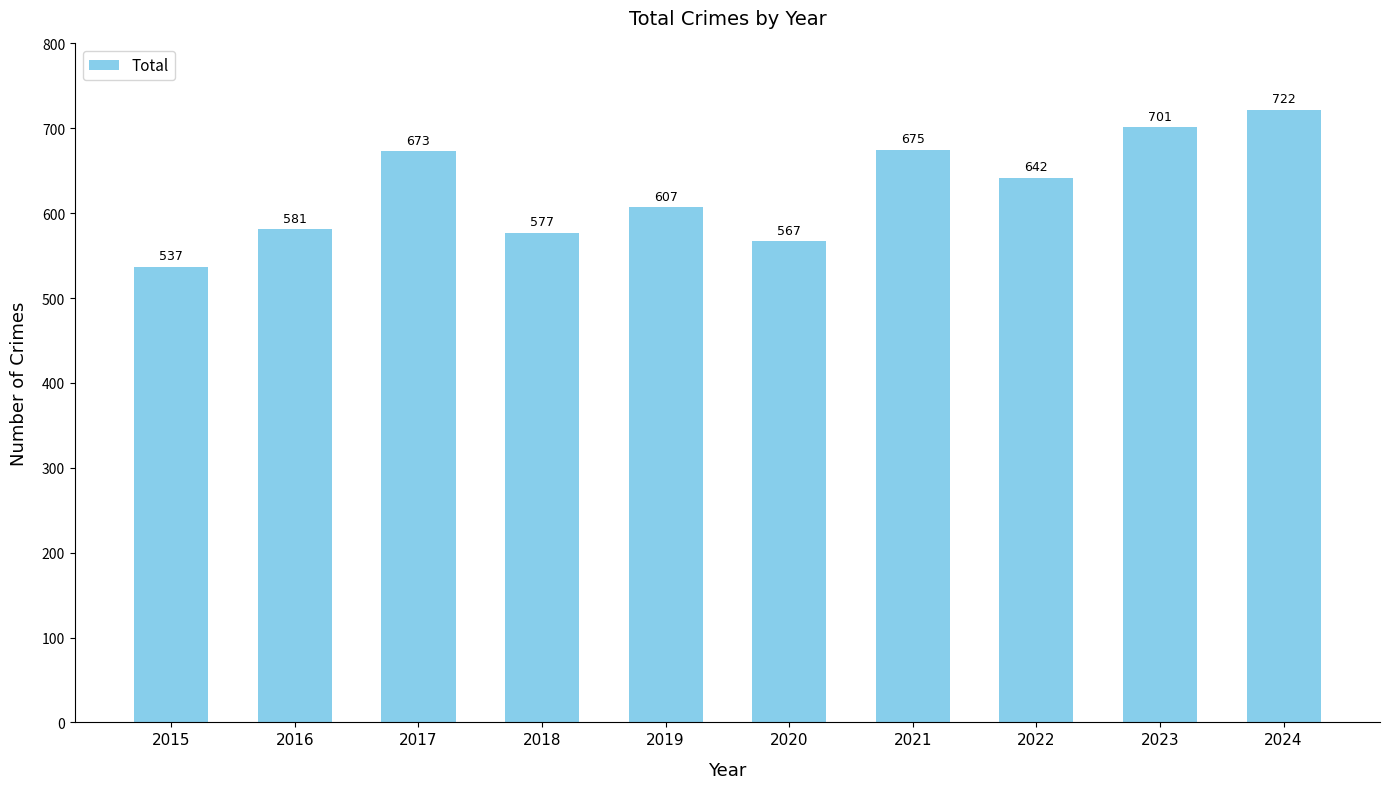

List the labels in order of value, smallest first.

2015, 2020, 2018, 2016, 2019, 2022, 2017, 2021, 2023, 2024